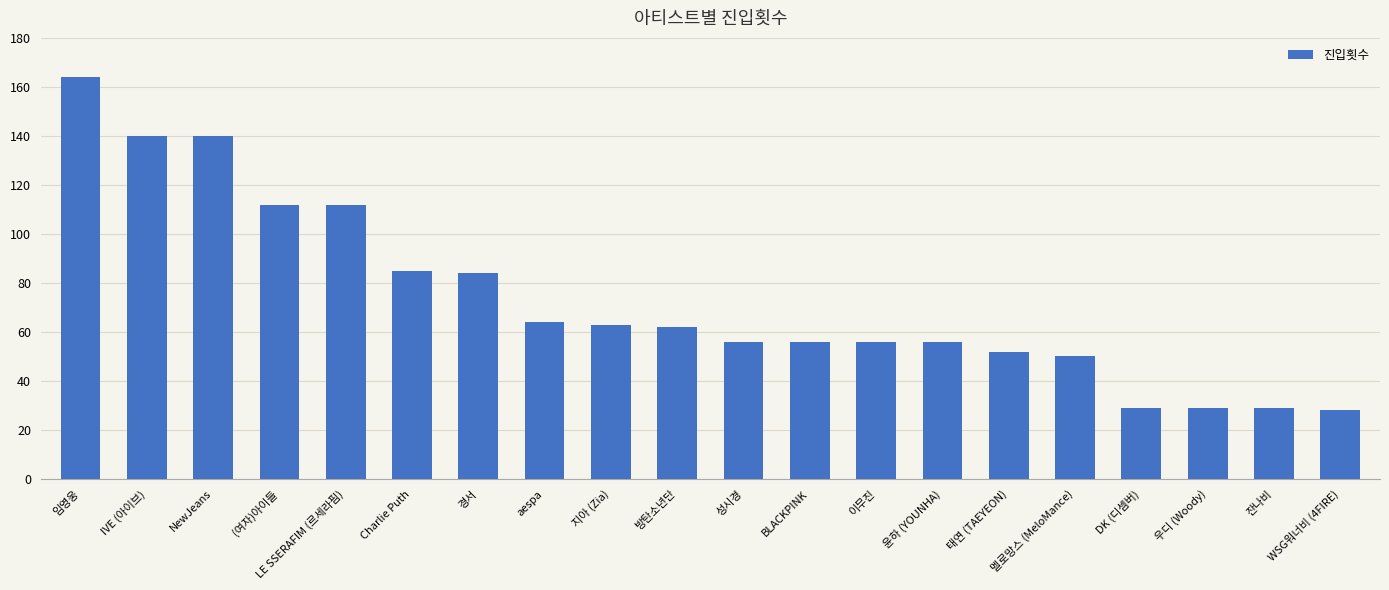

True or false: the data shows 52 at 태연 (TAEYEON).

True